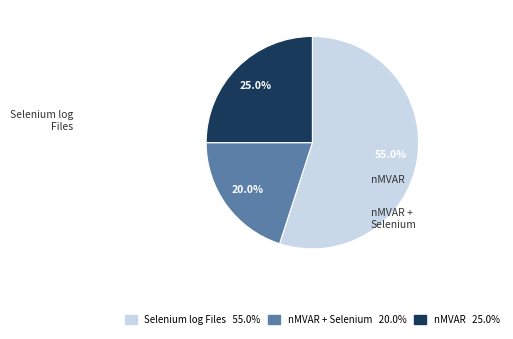

Which slice is the largest?

Selenium log Files 55.0%